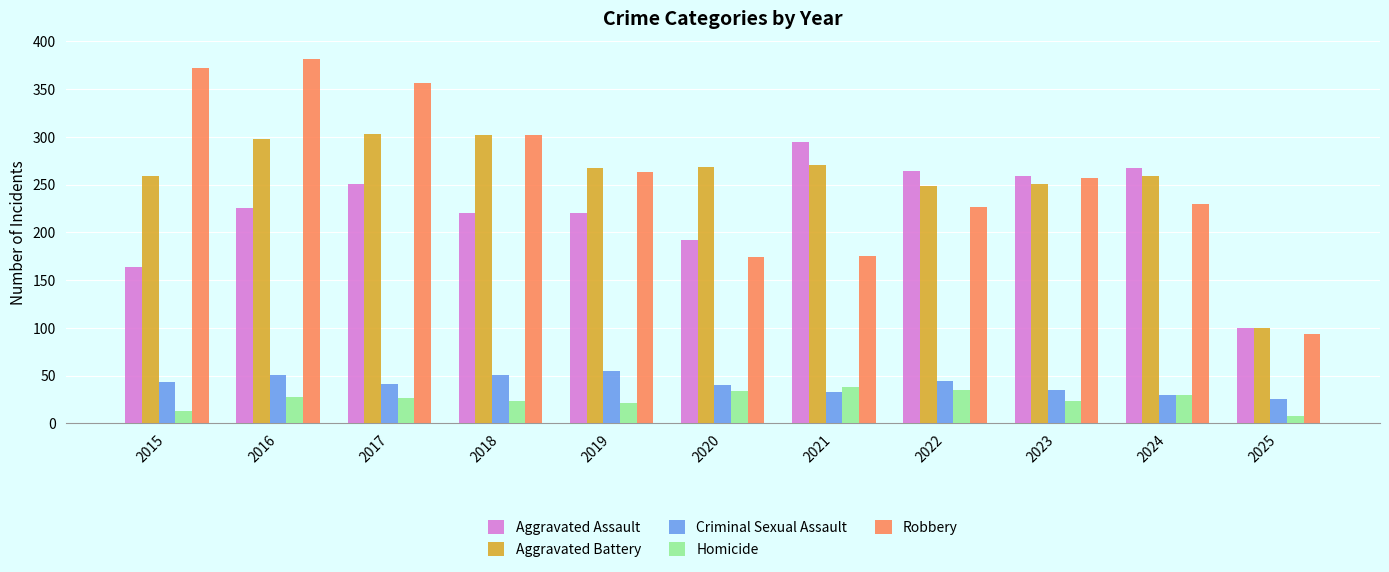

At which label is Aggravated Assault closest to 197?

2020